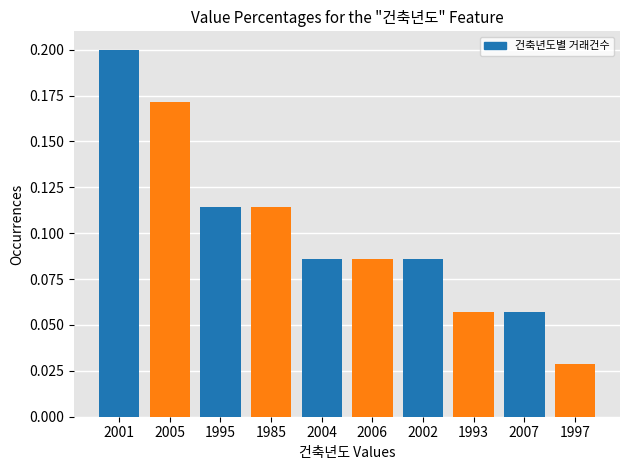

What is the sum of the values at 1995 and 2005?

0.3